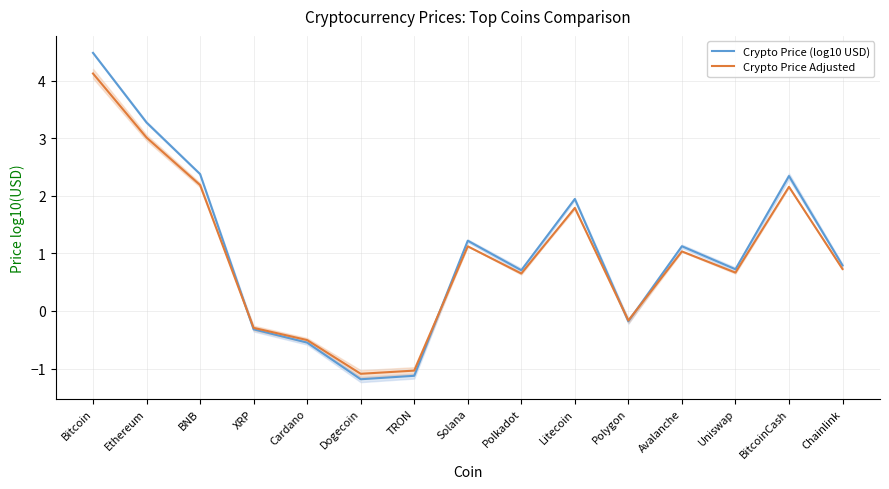

True or false: Crypto Price (log10 USD) has more than 1 interior local peaks.

True